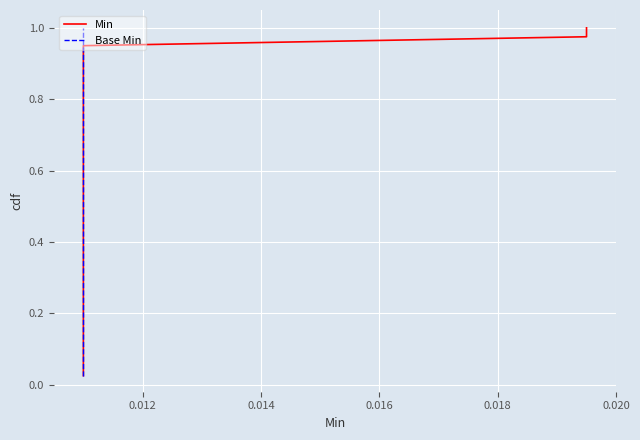

How many distinct data groups are displayed?

2